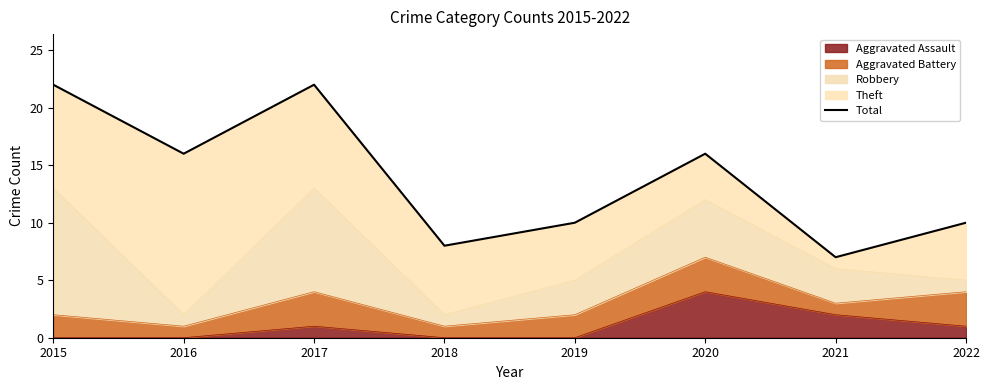

How many points are higher than both their immediate neighbors (excluding endpoints)?

2